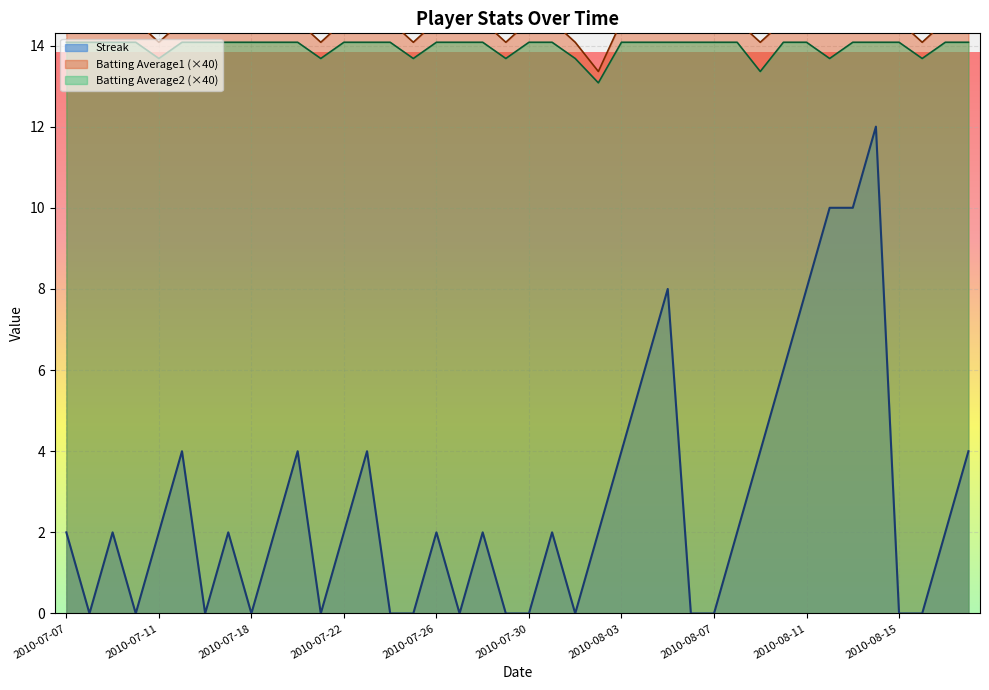

What is the label of the 9th point from the right?

2010-08-10